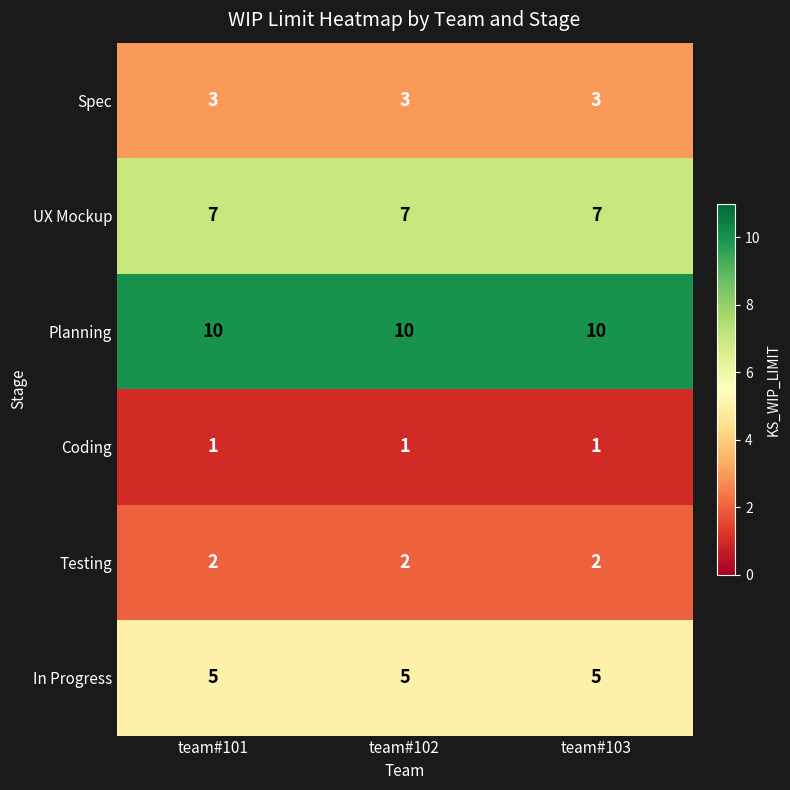

What is the spread (max minus min) of values at team#102?

9